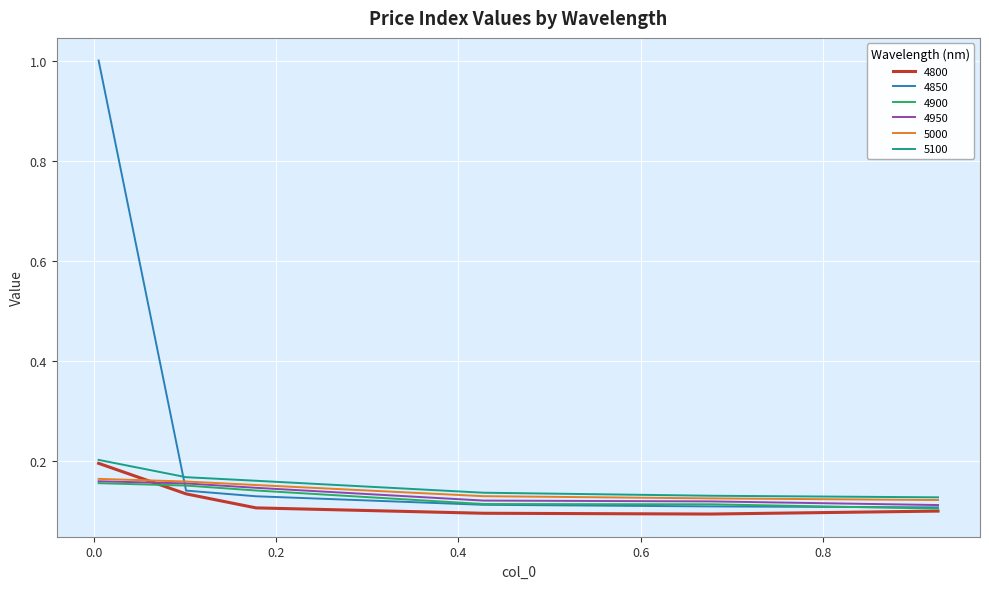

Which series has the widest spread of values?

4850